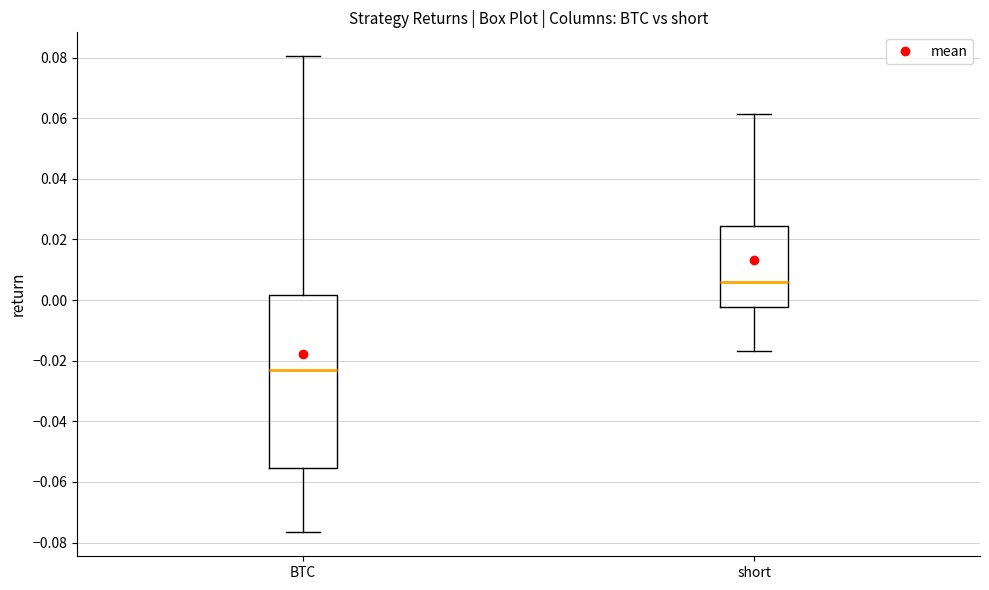

Where does the lower whisker of the box for short end on the y-axis? The values are not printed on the chart, so give them approximately, as read against the axis.

-0.016